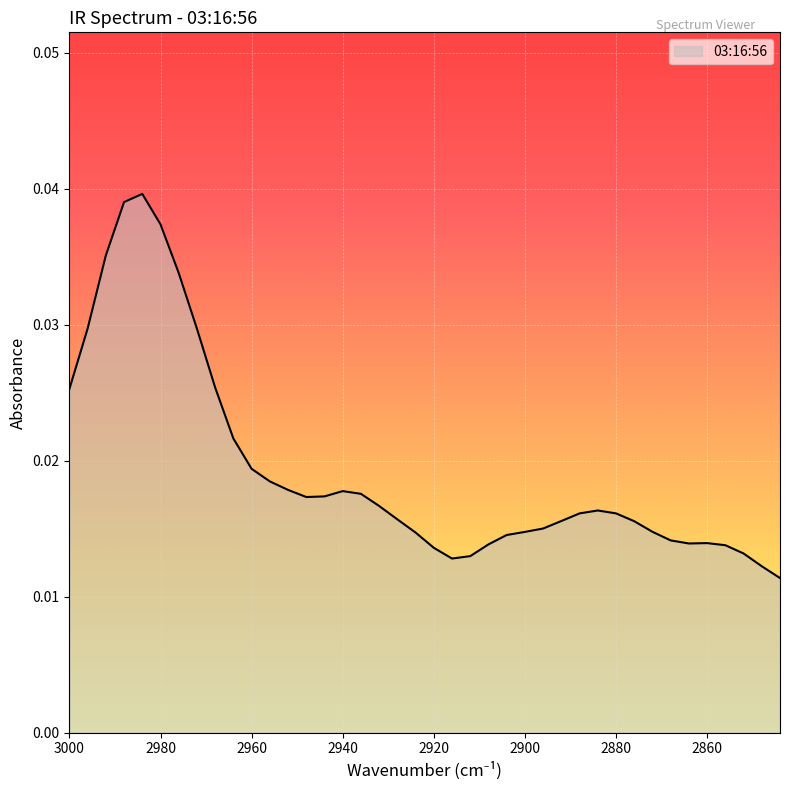

Between 2960 and 2848, which is larger?

2960